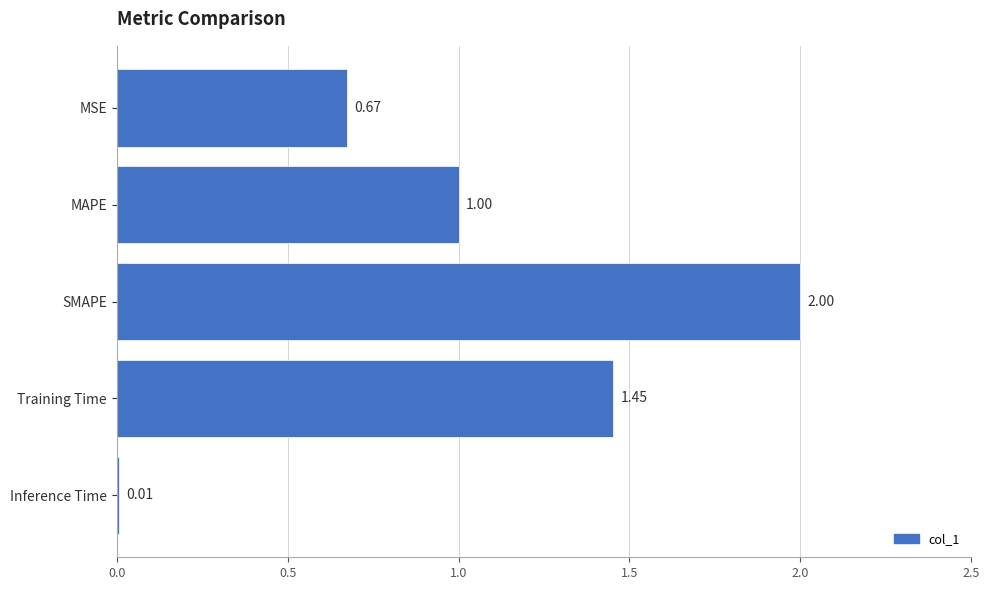

What is the change in value from MSE to MAPE?

+0.3